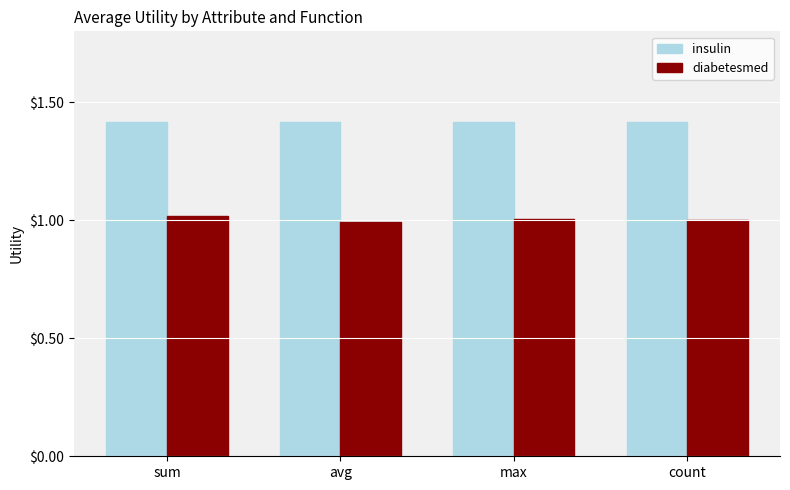

Count the number of categories in the chart.

4